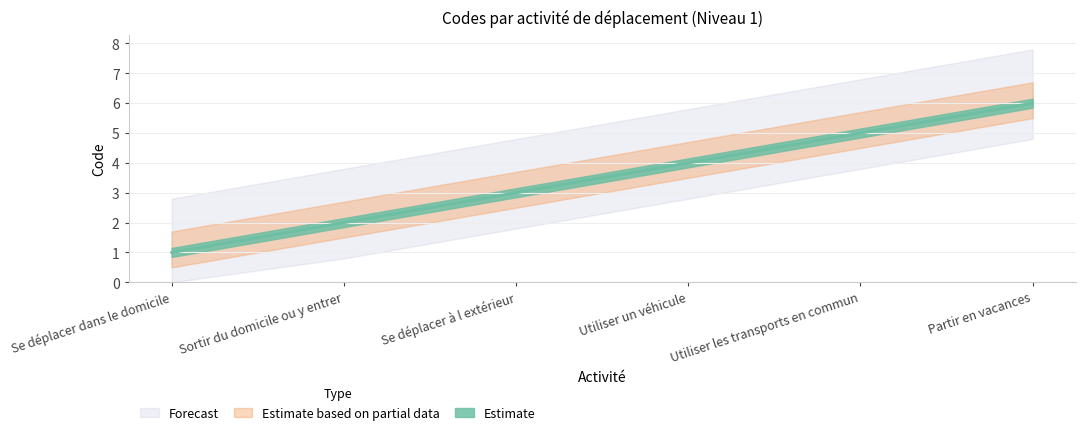

List the labels in order of value, largest first.

Partir en vacances, Utiliser les transports en commun, Utiliser un véhicule, Se déplacer à l extérieur, Sortir du domicile ou y entrer, Se déplacer dans le domicile